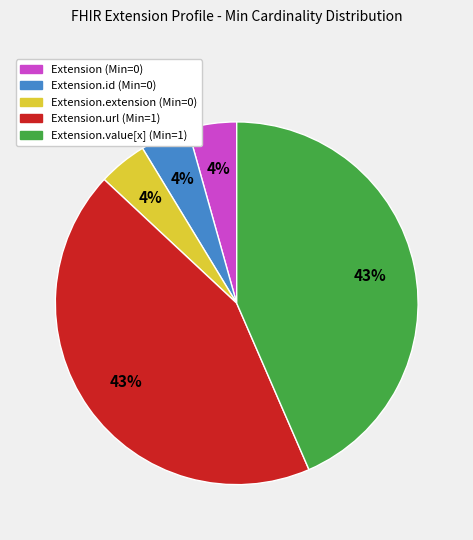

Count the number of slices in the pie.

5